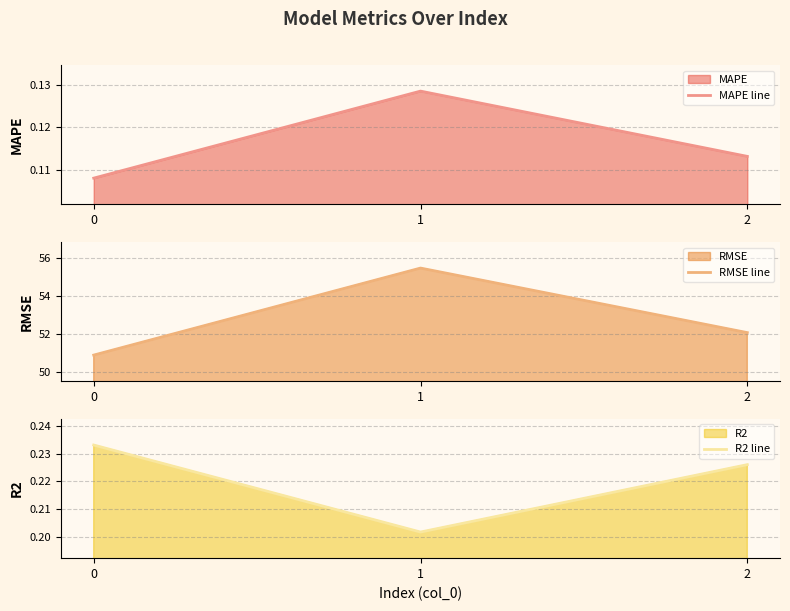

Which series has the largest range (max minus min)?

RMSE line